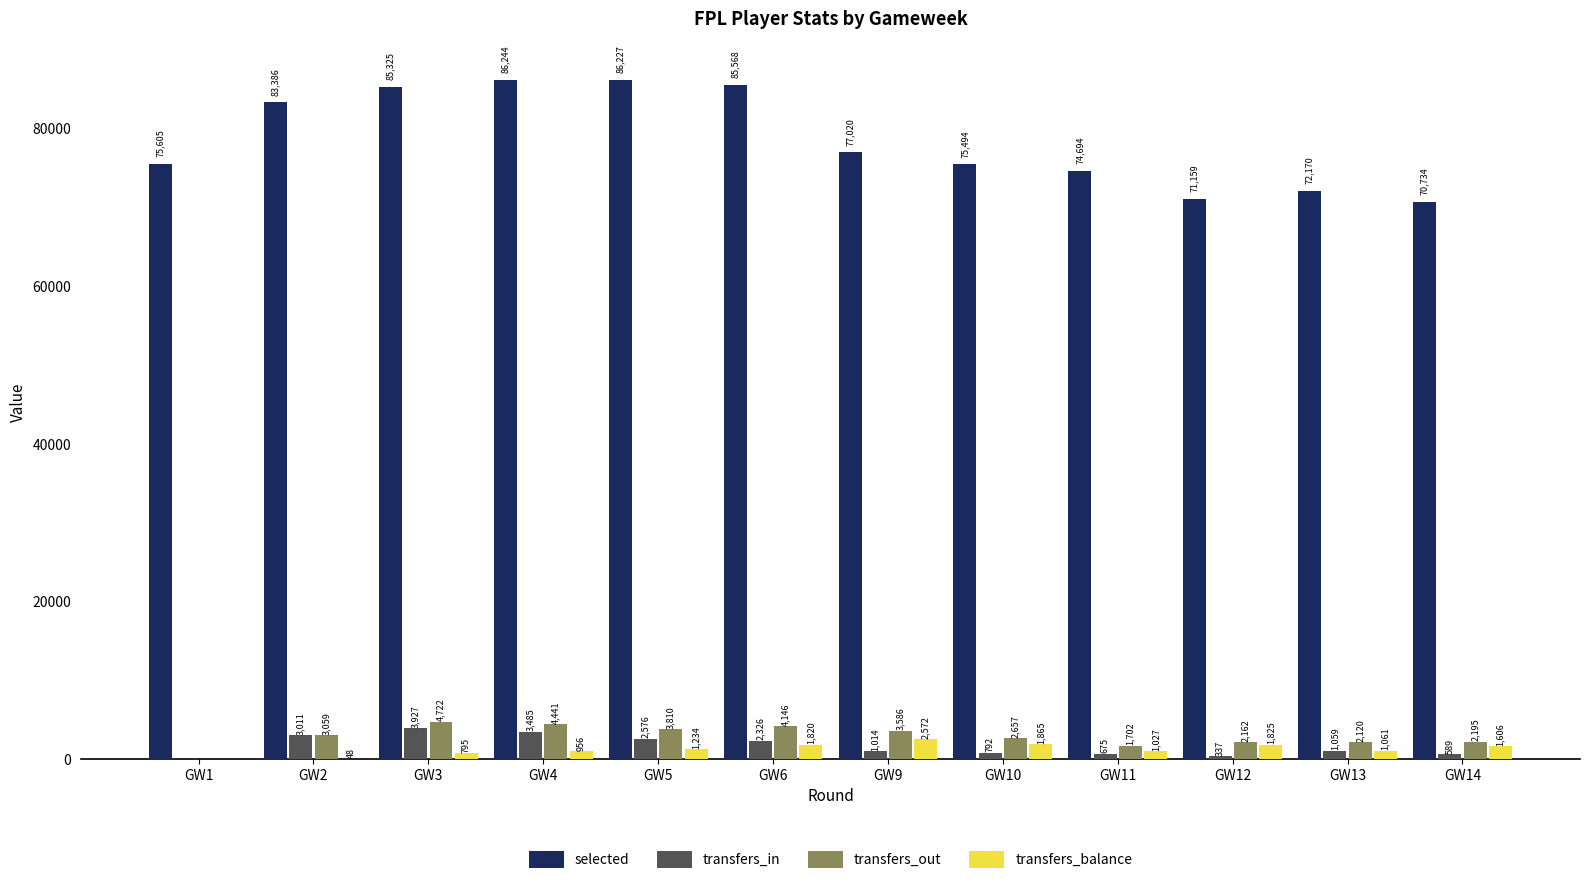

What is the total value across all series at GW12?

75483